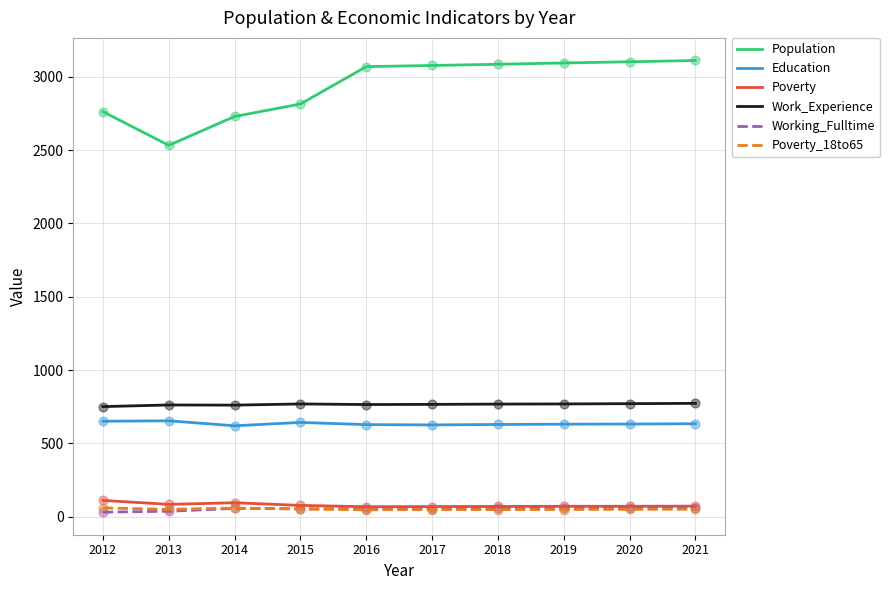

Which series has the largest total across all categories?

Population